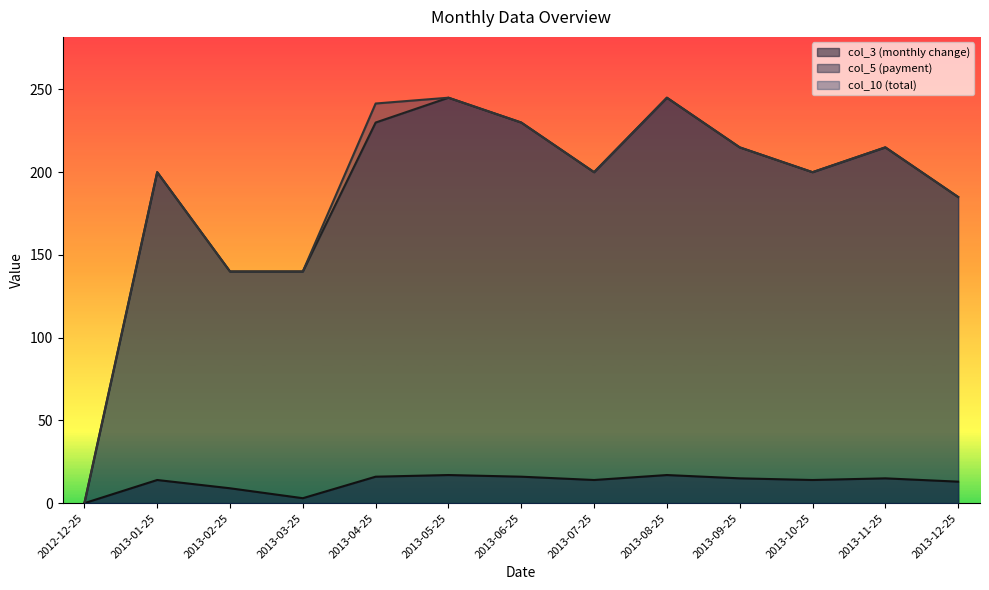

What is the sum of all col_3 (monthly change) values?

163.0